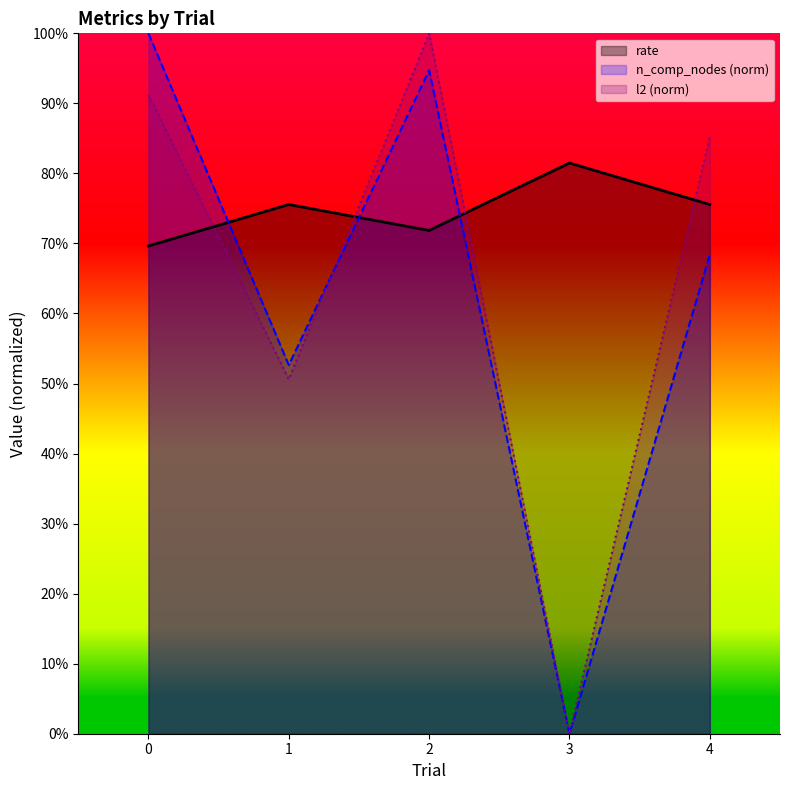

How many lines are shown in the chart?

3